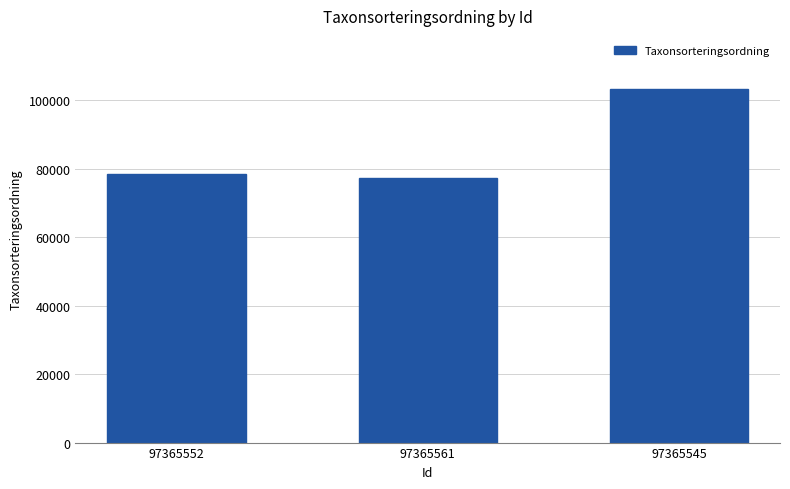

What is the label of the 3rd bar from the left?

97365545